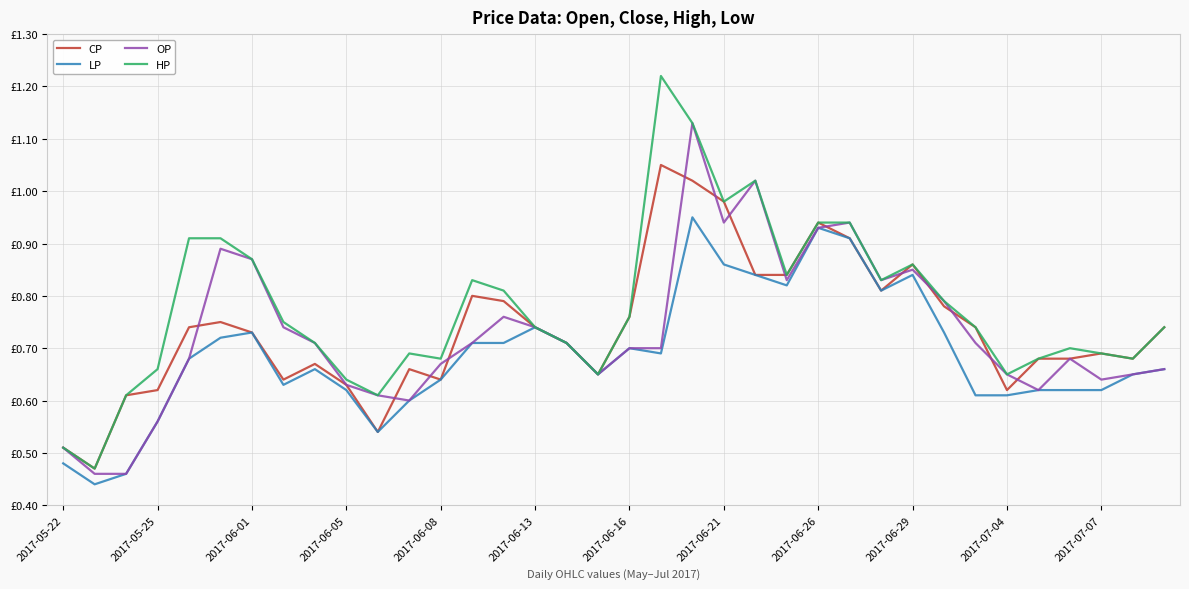

Does the chart display data point markers on the line(s)?

No